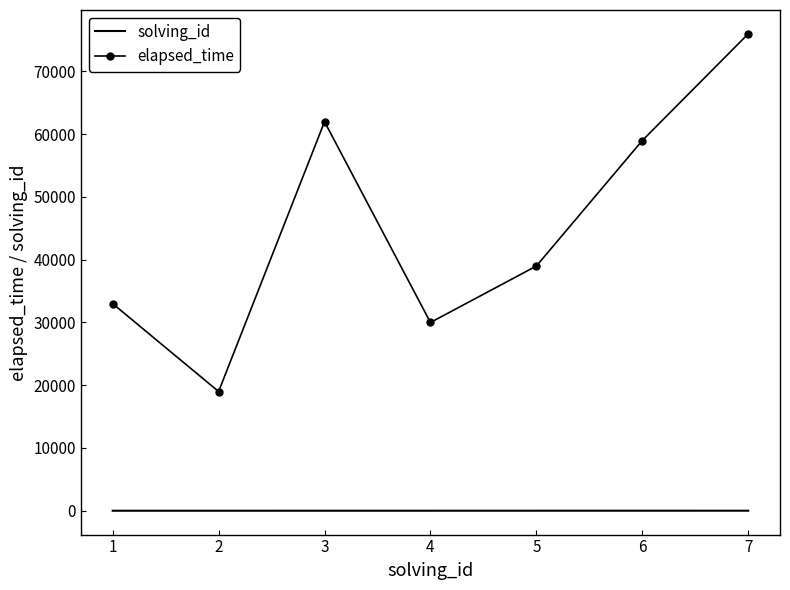

The value of elapsed_time at 6 is 59000. True or false?

True